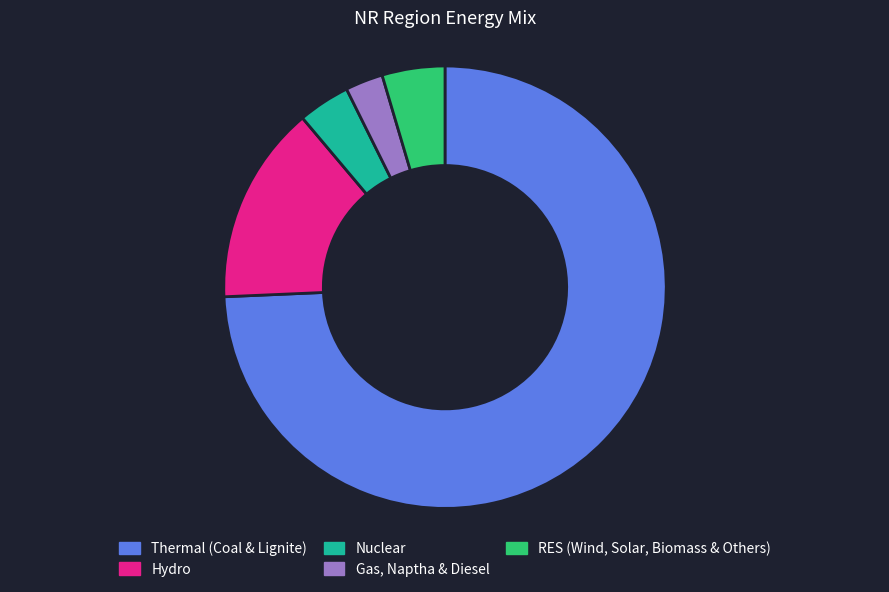

Is there a majority slice in this chart?

Yes